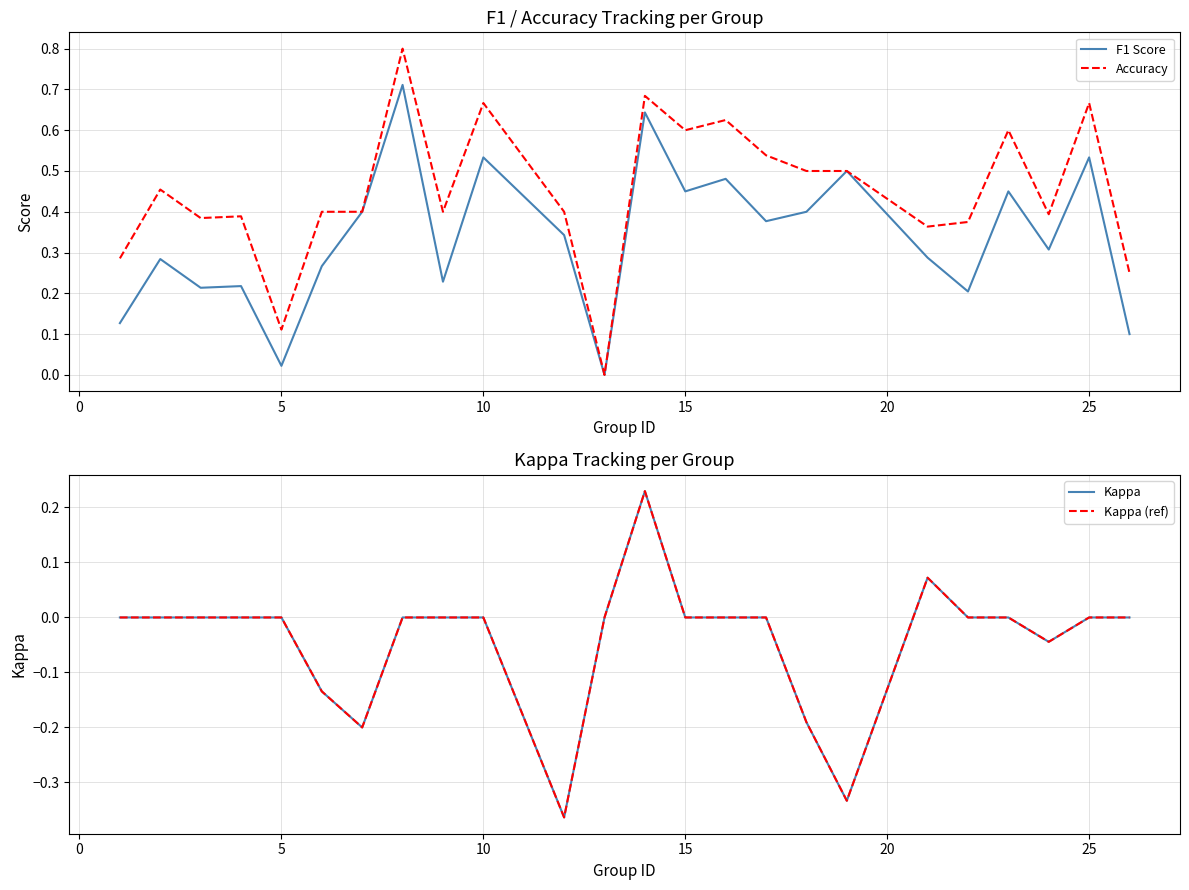

True or false: Accuracy and Kappa (ref) cross at least once.

False